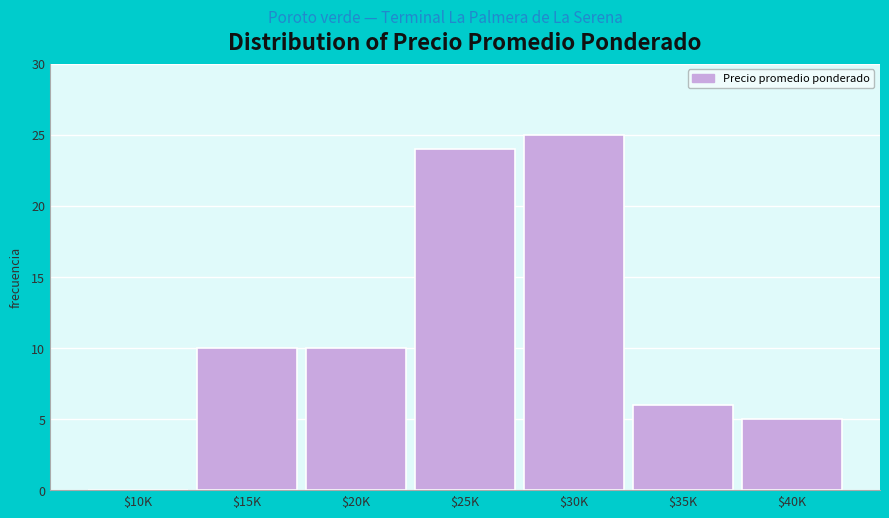

What is the sum of all values?

80